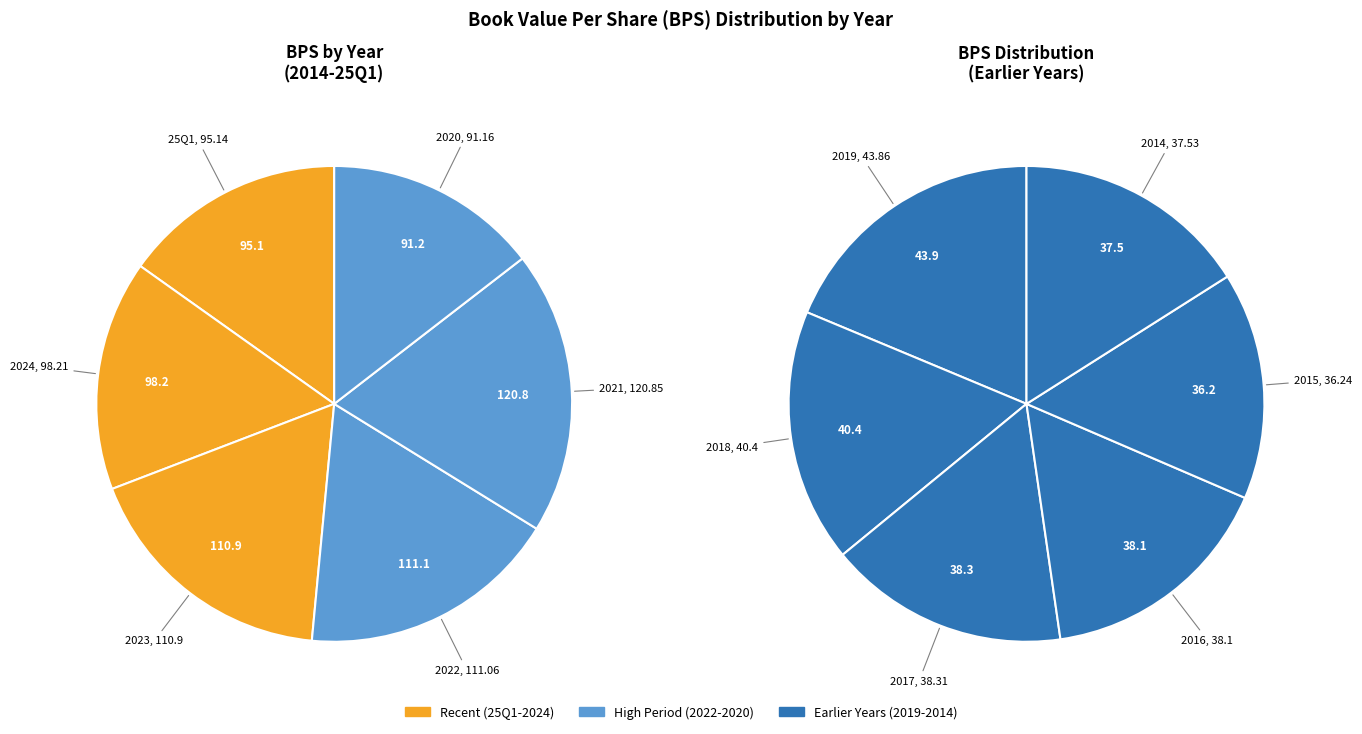

Rank the categories by value from lowest to highest.

2015, 2014, 2016, 2017, 2018, 2019, 2020, 25Q1, 2024, 2023, 2022, 2021